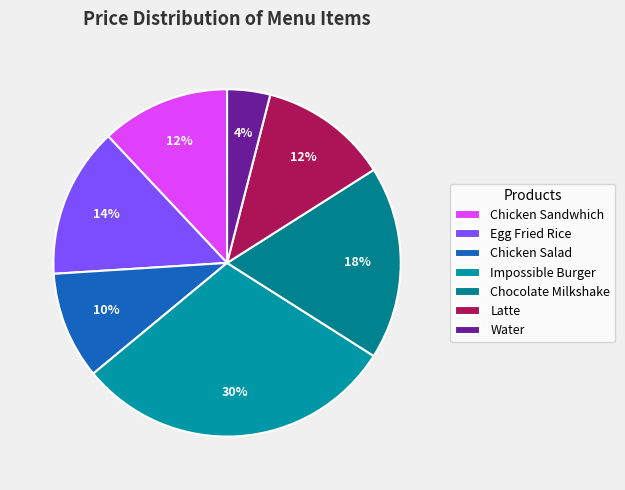

Is it true that Impossible Burger is 30% of the pie?

True